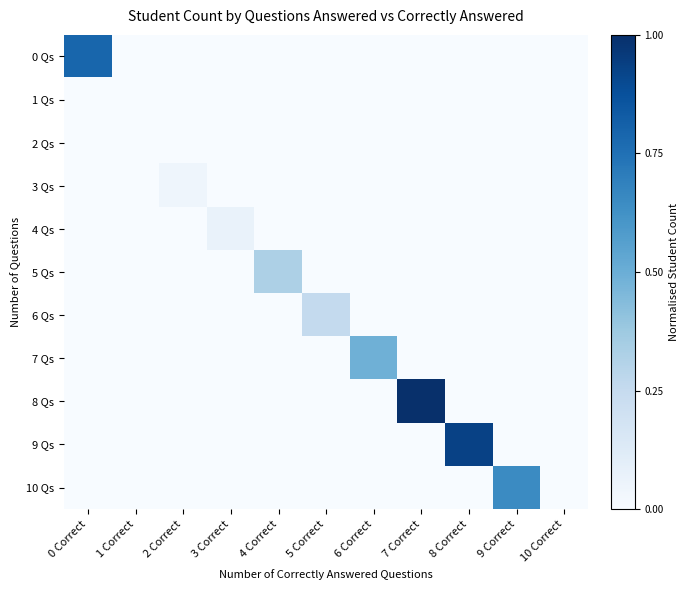

How many data points does each series have?

11